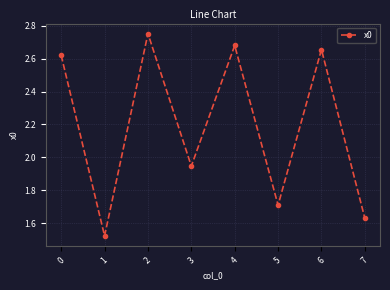

Is this an area chart (filled region under the line)?

No